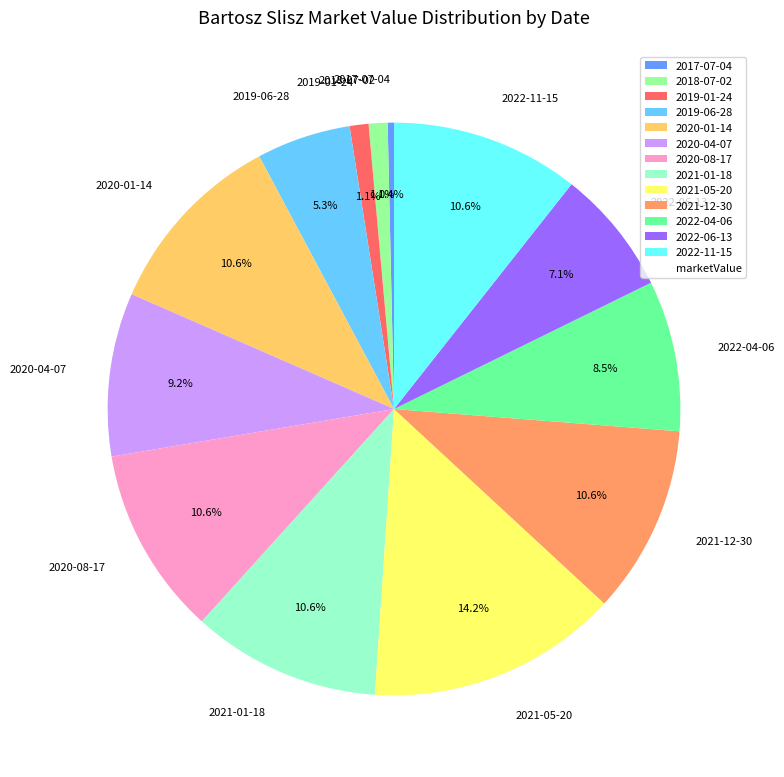

Which slice is the largest?

2021-05-20